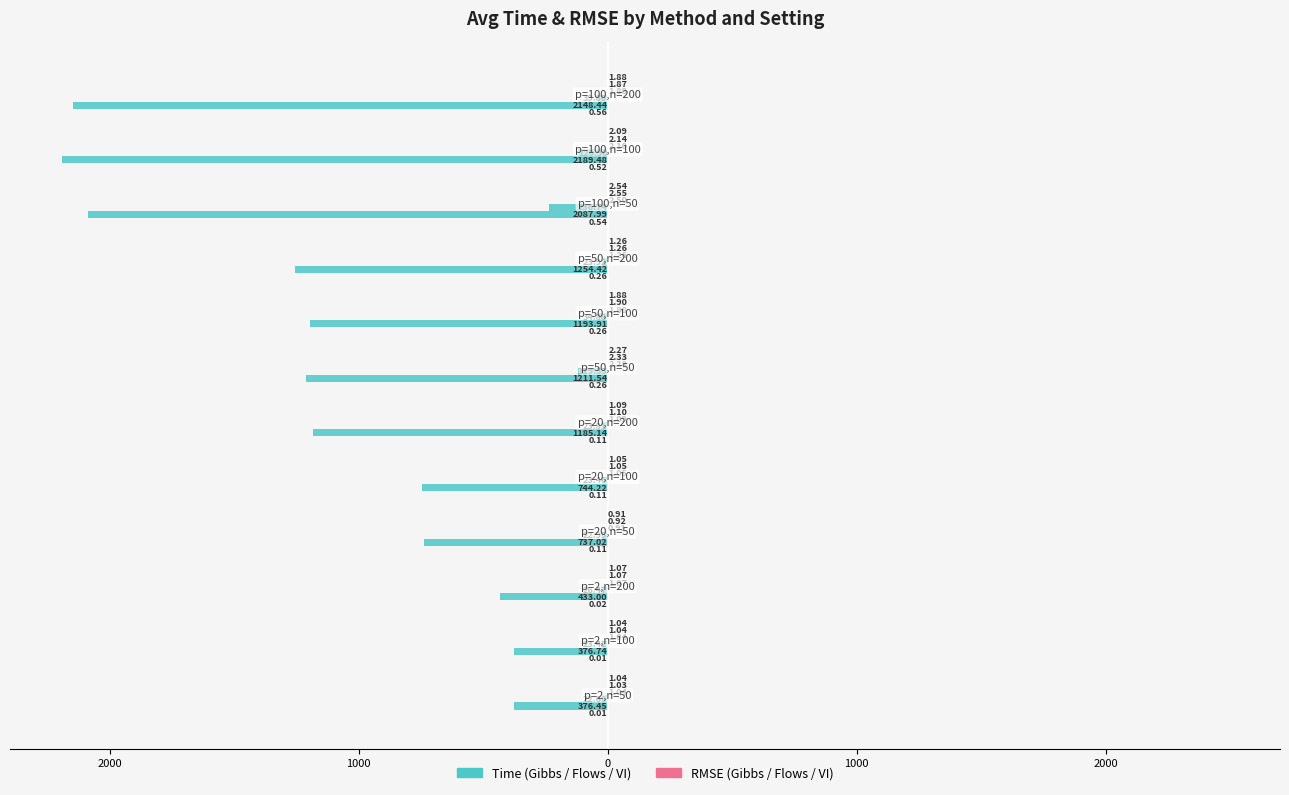

Reading left to right, what are all the values shown in this chart?

Avg Time Gibbs: -0.0	-0.0	-0.0	-0.1	-0.1	-0.1	-0.3	-0.3	-0.3	-0.5	-0.5	-0.6
Avg Time Flows: -376.4	-376.7	-433.0	-737.0	-744.2	-1185.1	-1211.5	-1193.9	-1254.4	-2088.0	-2189.5	-2148.4
Avg Time VI: -22.7	-23.4	-26.5	-22.9	-23.5	-23.8	-119.3	-34.9	-23.9	-236.7	-120.9	-39.8
Avg RMSE Gibbs: 1.0	1.0	1.1	0.9	1.1	1.1	2.3	1.9	1.3	2.5	2.1	1.9
Avg RMSE Flows: 1.0	1.0	1.1	0.9	1.1	1.1	2.3	1.9	1.3	2.6	2.1	1.9
Avg RMSE VI: 1.0	1.0	1.1	0.9	1.1	1.1	2.3	1.9	1.3	2.5	2.1	1.9